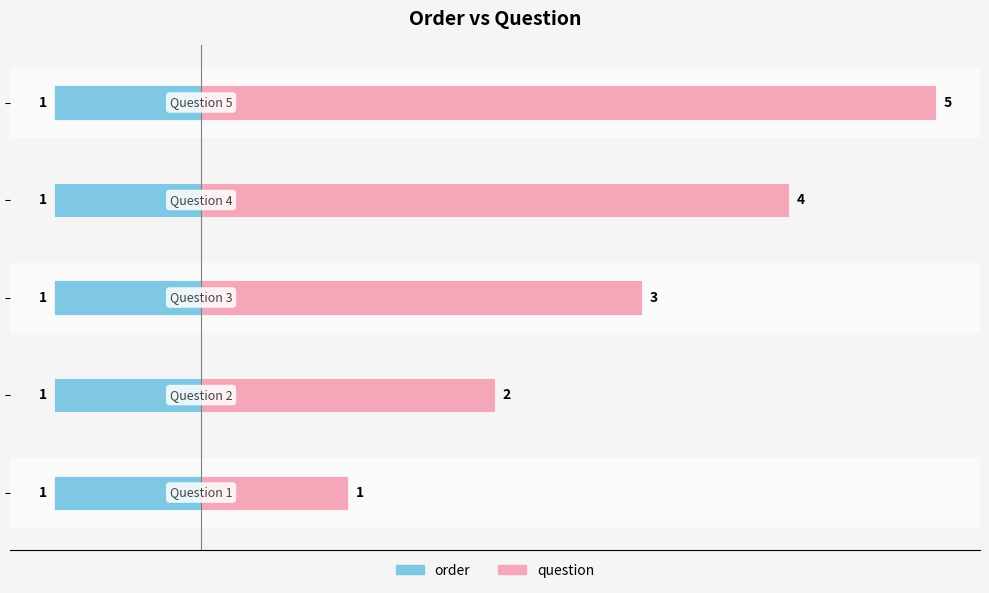

What are all the series names shown in the legend?

order, question